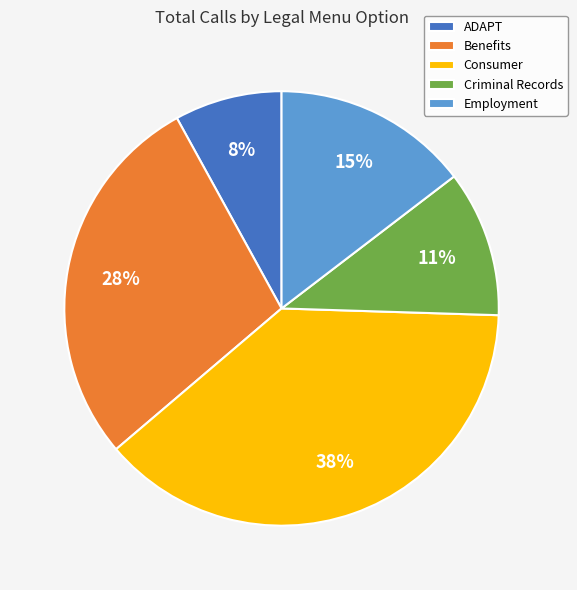

Which has a higher value, Employment or Criminal Records?

Employment